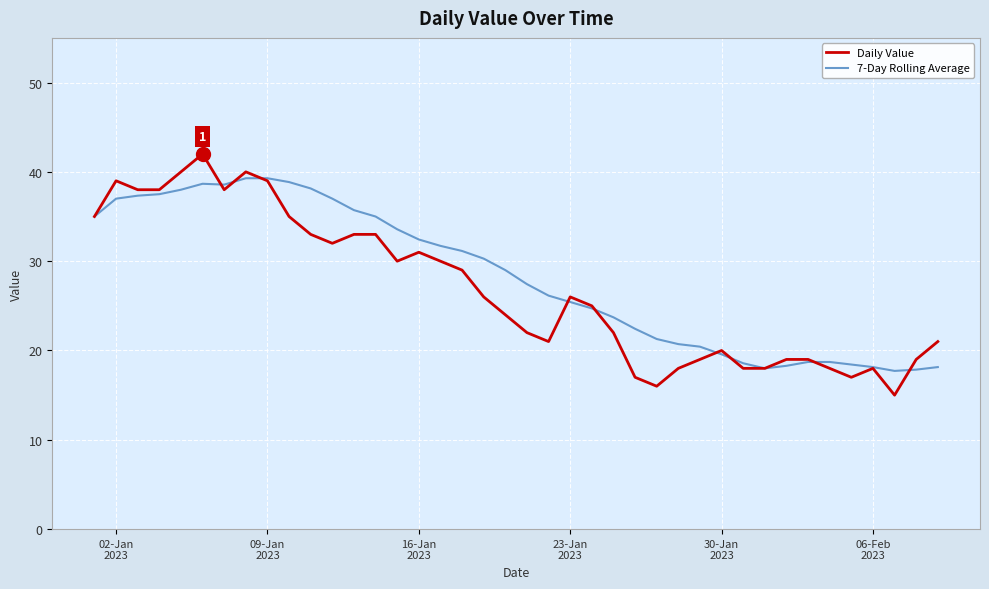

What is the smallest value displayed?

15.0